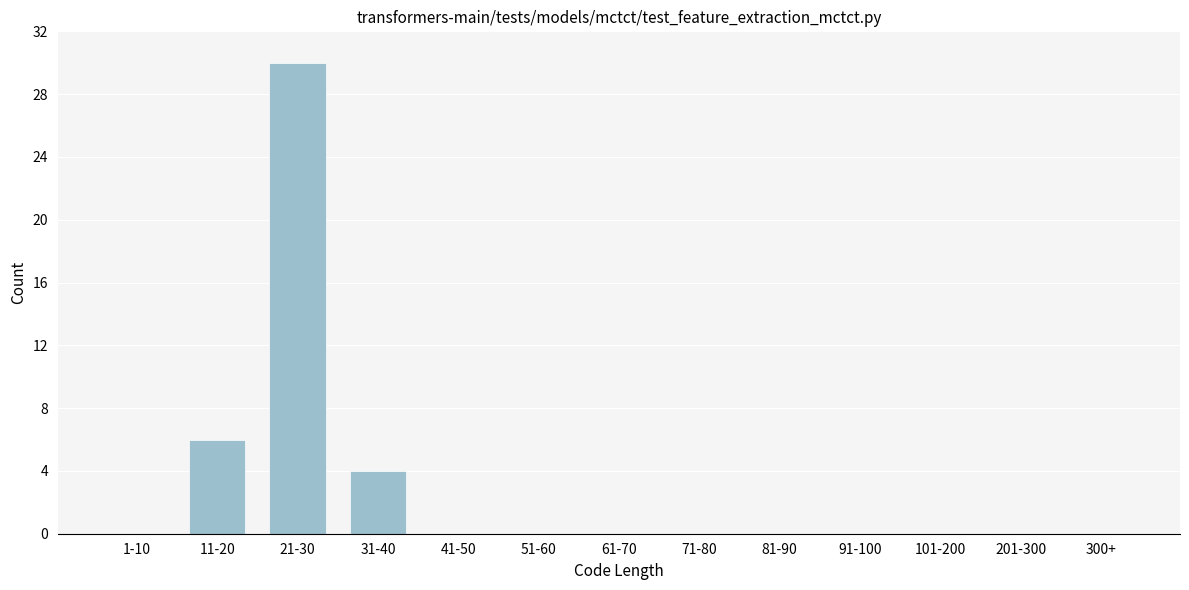

Reading left to right, extract all data points from this chart.

1-10=0	11-20=6	21-30=30	31-40=4	41-50=0	51-60=0	61-70=0	71-80=0	81-90=0	91-100=0	101-200=0	201-300=0	300+=0